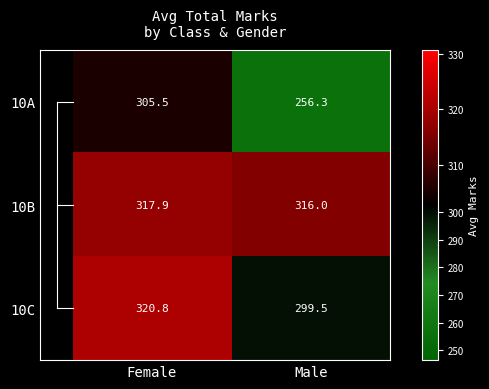

Reading left to right, list all the values displayed in this chart.

10A: 305.5	256.3
10B: 317.9	316.0
10C: 320.8	299.5